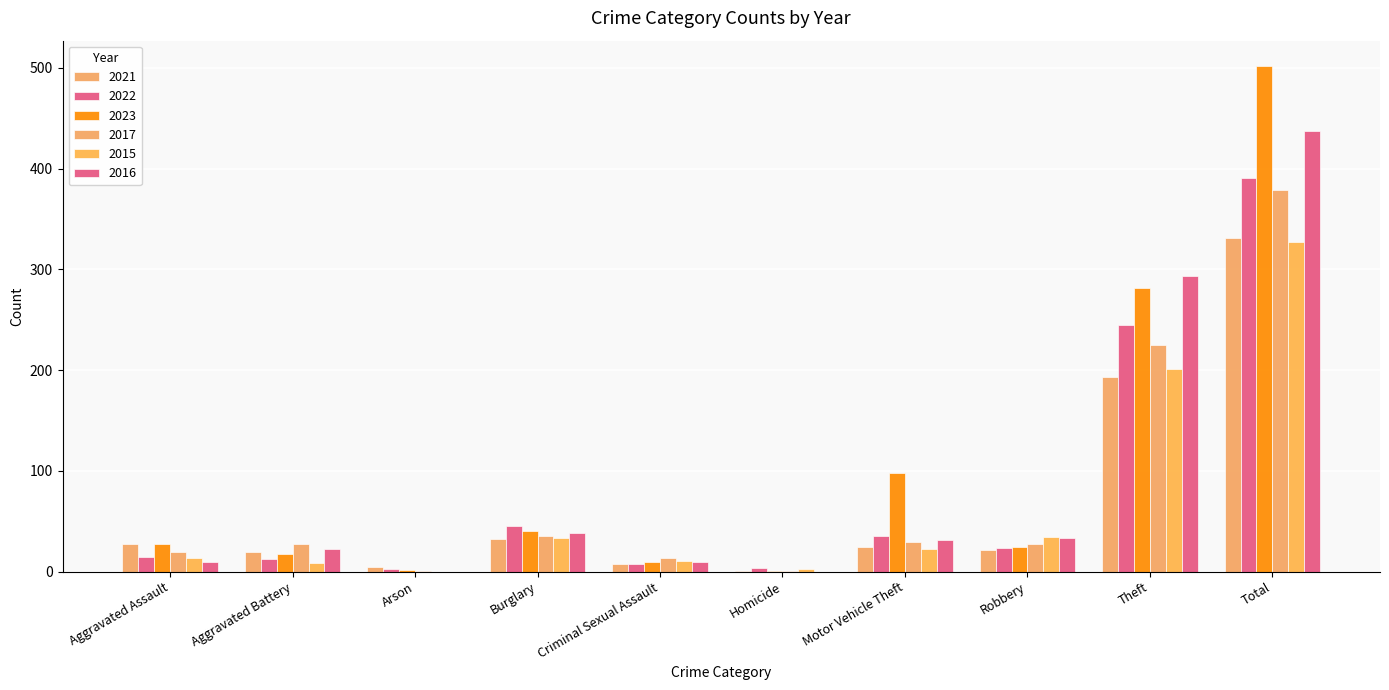

Reading right to left, what are all the values shown in this chart?

2021: Total=331	Theft=193	Robbery=21	Motor Vehicle Theft=24	Homicide=1	Criminal Sexual Assault=8	Burglary=32	Arson=5	Aggravated Battery=20	Aggravated Assault=27
2022: Total=391	Theft=245	Robbery=23	Motor Vehicle Theft=35	Homicide=4	Criminal Sexual Assault=8	Burglary=45	Arson=3	Aggravated Battery=13	Aggravated Assault=15
2023: Total=502	Theft=282	Robbery=24	Motor Vehicle Theft=98	Homicide=1	Criminal Sexual Assault=10	Burglary=40	Arson=2	Aggravated Battery=18	Aggravated Assault=27
2017: Total=379	Theft=225	Robbery=27	Motor Vehicle Theft=29	Homicide=1	Criminal Sexual Assault=14	Burglary=35	Arson=1	Aggravated Battery=27	Aggravated Assault=20
2015: Total=327	Theft=201	Robbery=34	Motor Vehicle Theft=22	Homicide=3	Criminal Sexual Assault=11	Burglary=33	Arson=0	Aggravated Battery=9	Aggravated Assault=14
2016: Total=437	Theft=293	Robbery=33	Motor Vehicle Theft=31	Homicide=0	Criminal Sexual Assault=10	Burglary=38	Arson=0	Aggravated Battery=22	Aggravated Assault=10